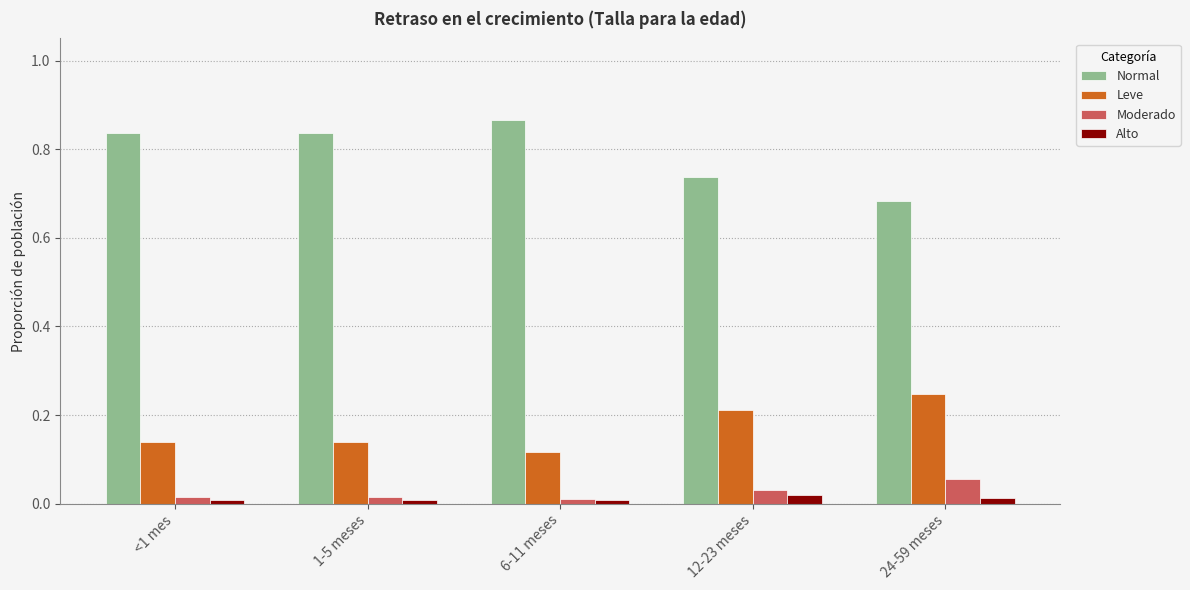

Is it true that Alto equals 0.0 at 6-11 meses?

True